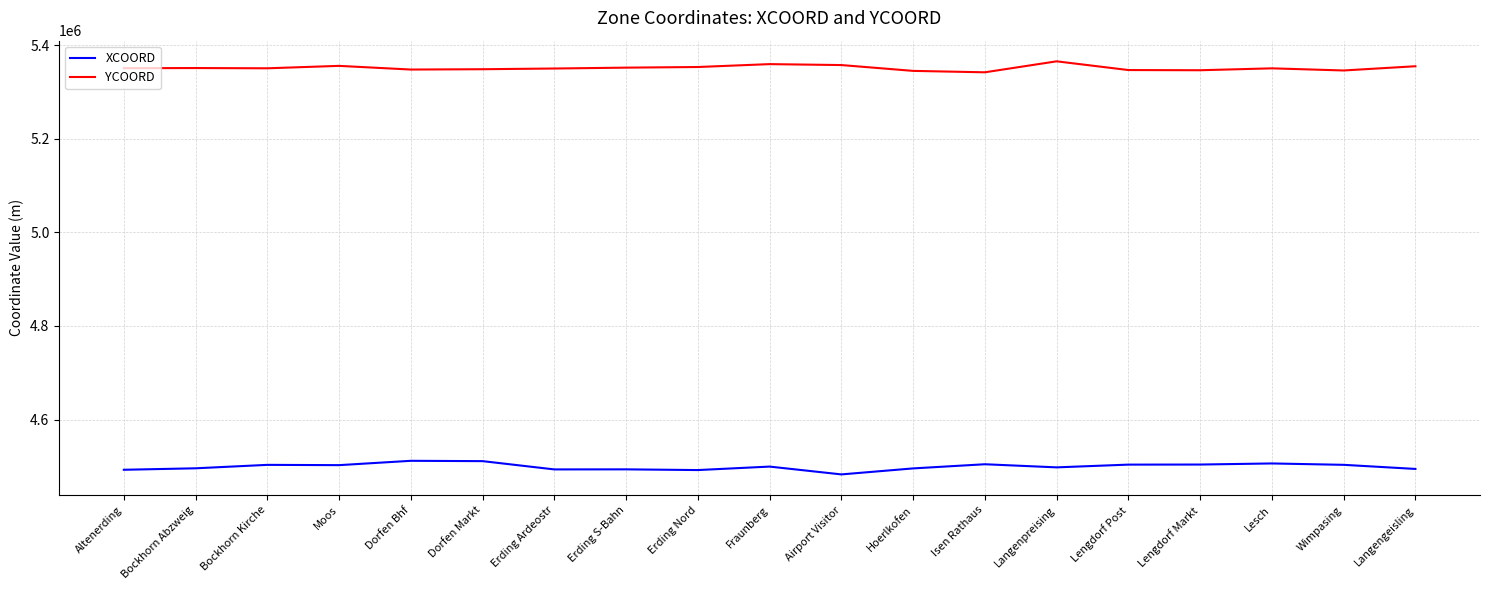

Does the chart have visible grid lines?

Yes